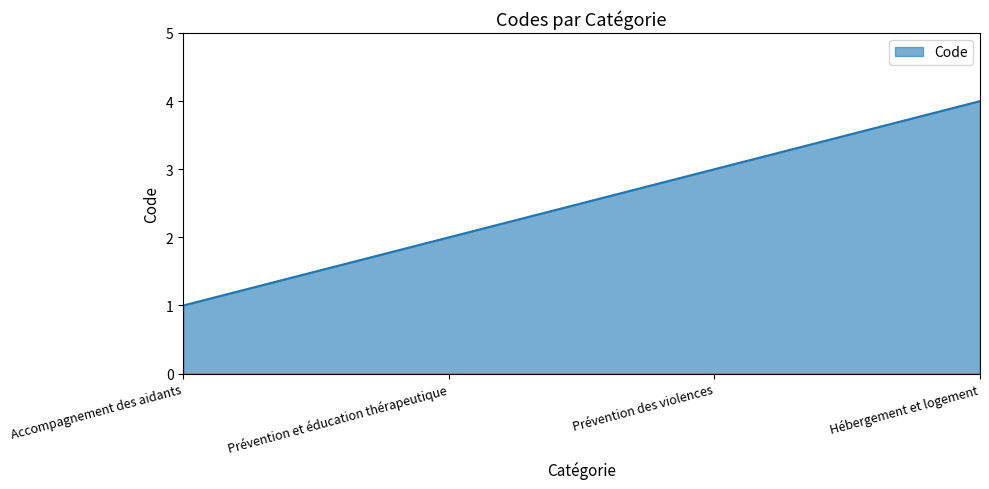

How many lines are shown in the chart?

1